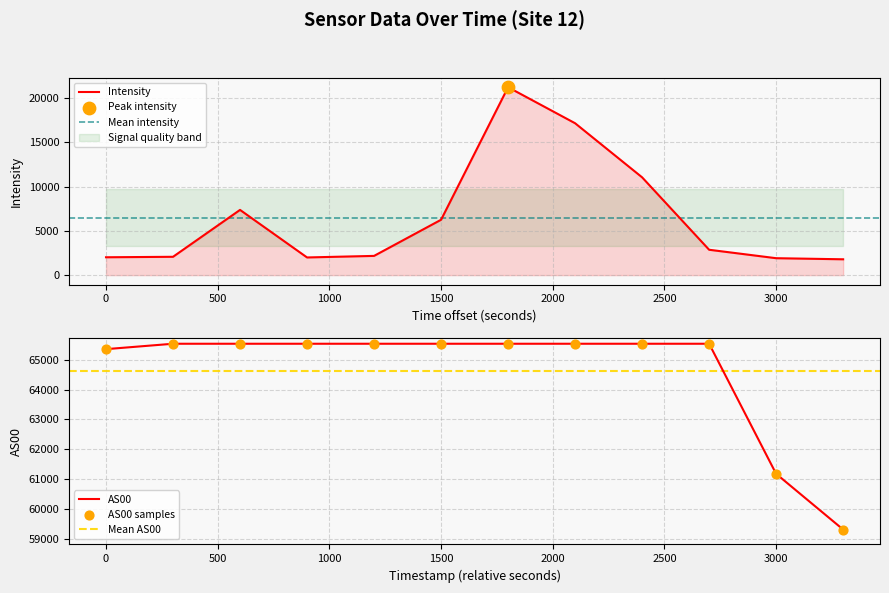

What is the lowest value of the Intensity series?

1789.2